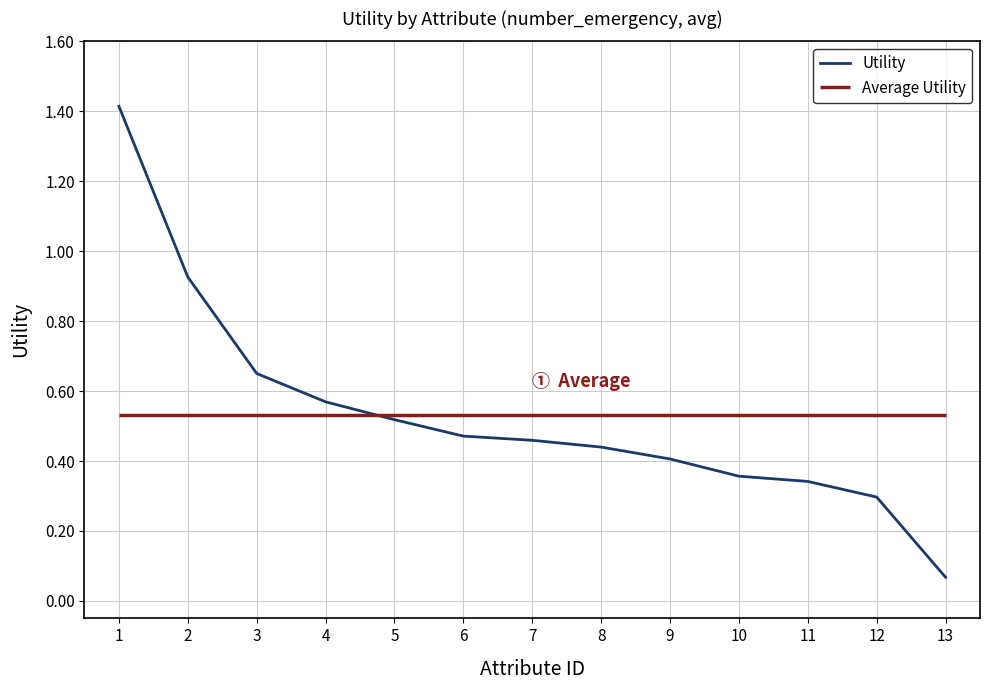

What is the value of the 2nd point from the left?

0.9